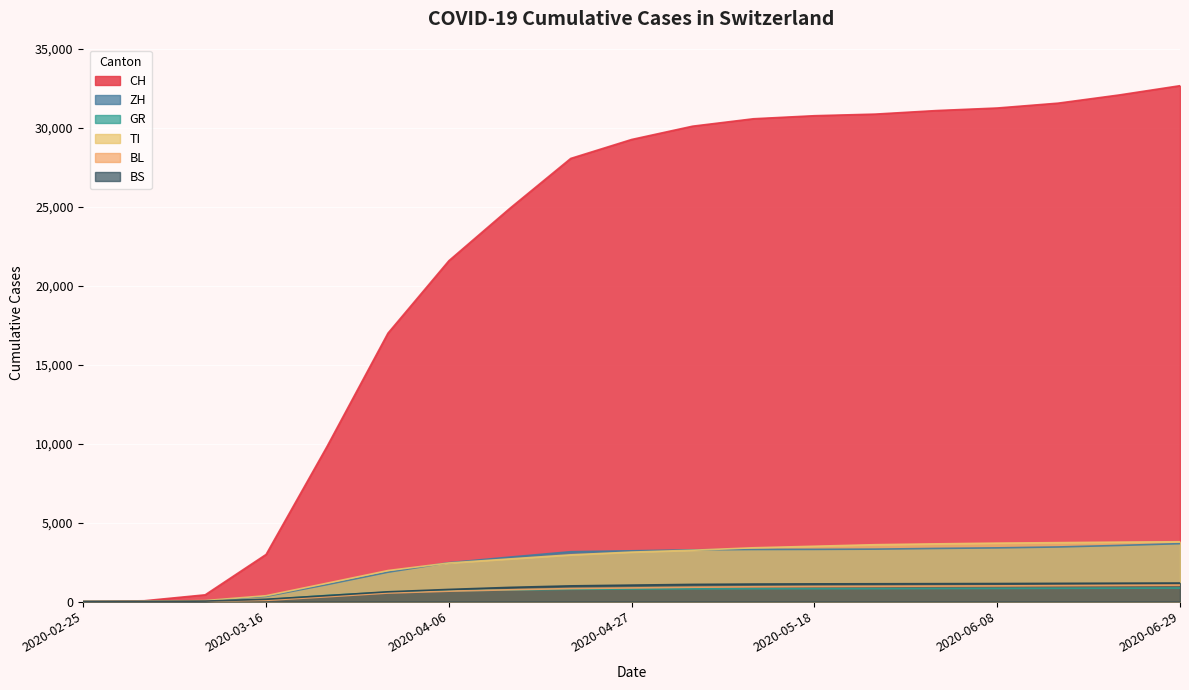

True or false: ZH and BL intersect in this chart.

False